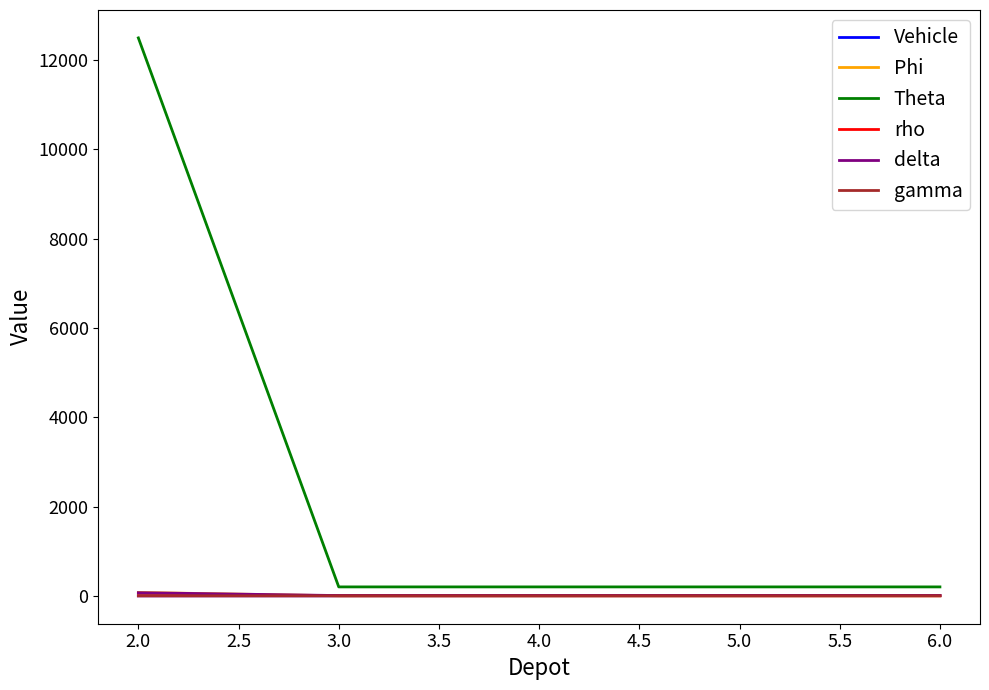

How many times do rho and Vehicle cross each other?

1